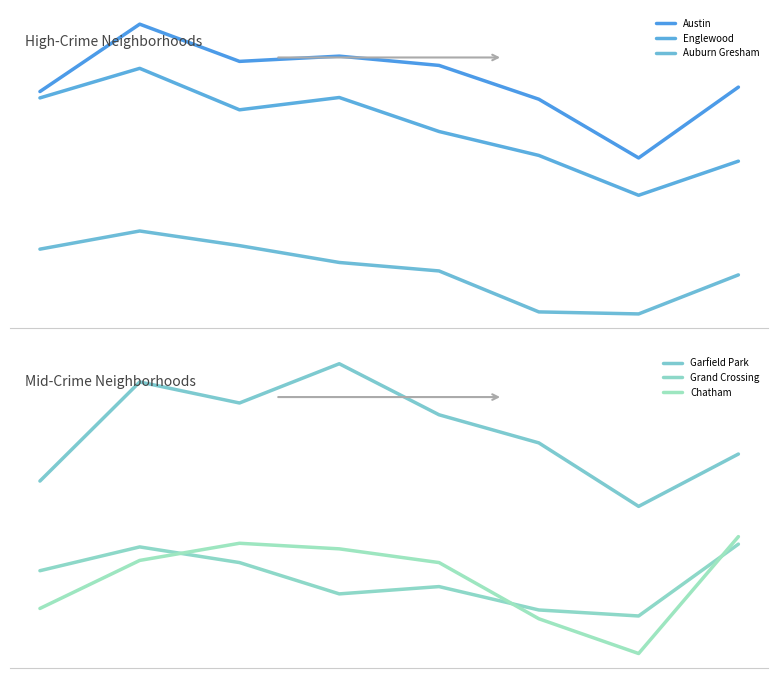

What is the value of the Auburn Gresham point at the 4th from the left?

2451